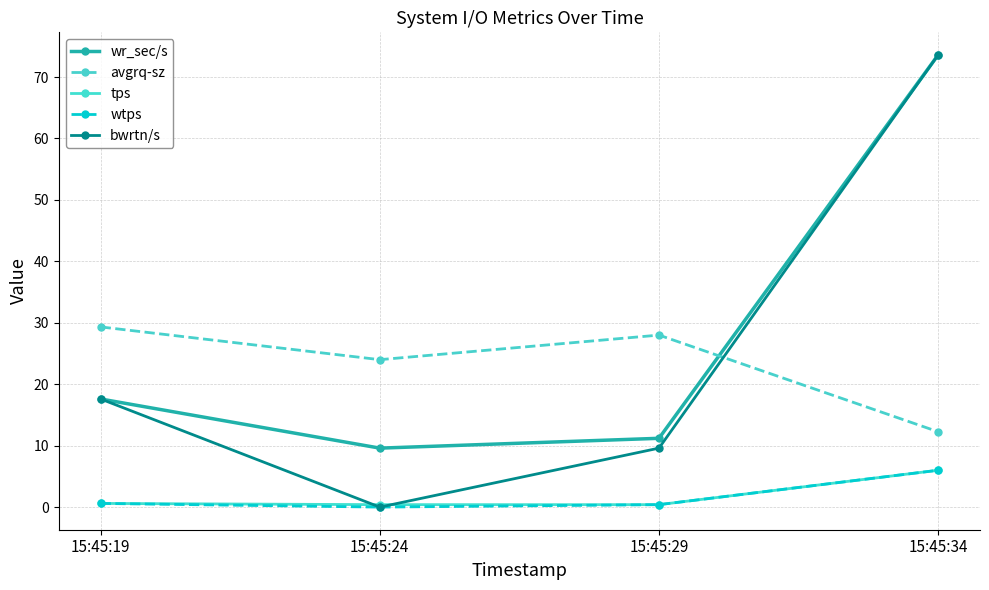

What is the difference between the wtps values at 15:45:24 and 15:45:29?

0.4